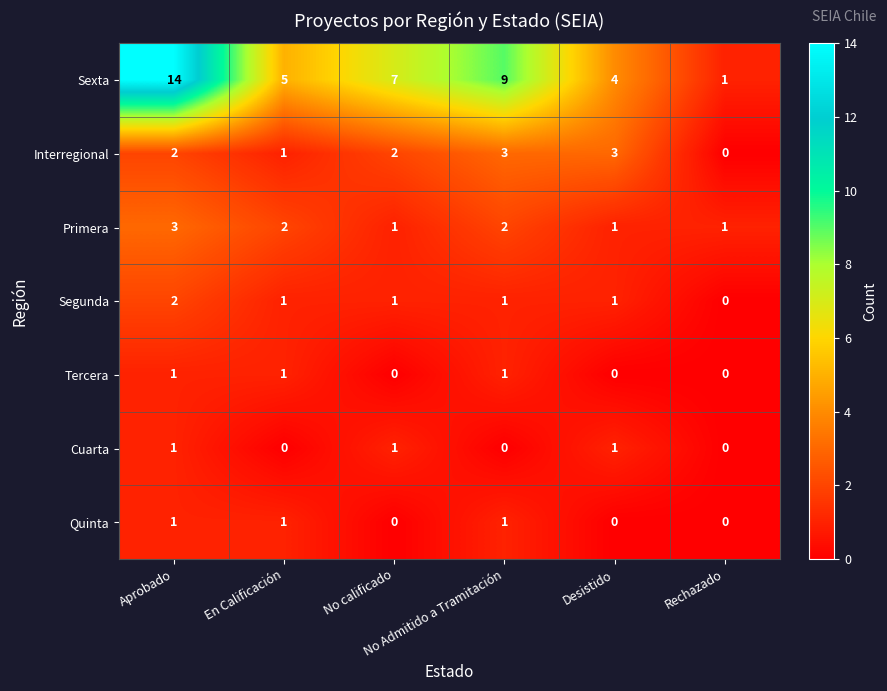

How many series are shown in this chart?

7